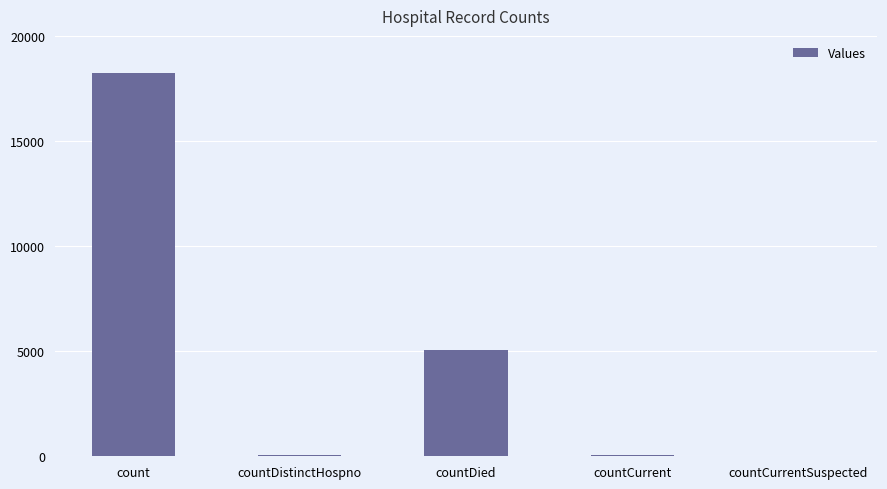

What is the difference between the values at count and countCurrentSuspected?

18223